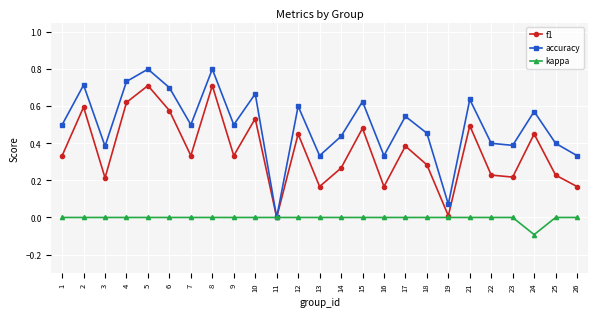

What are all the series names shown in the legend?

f1, accuracy, kappa